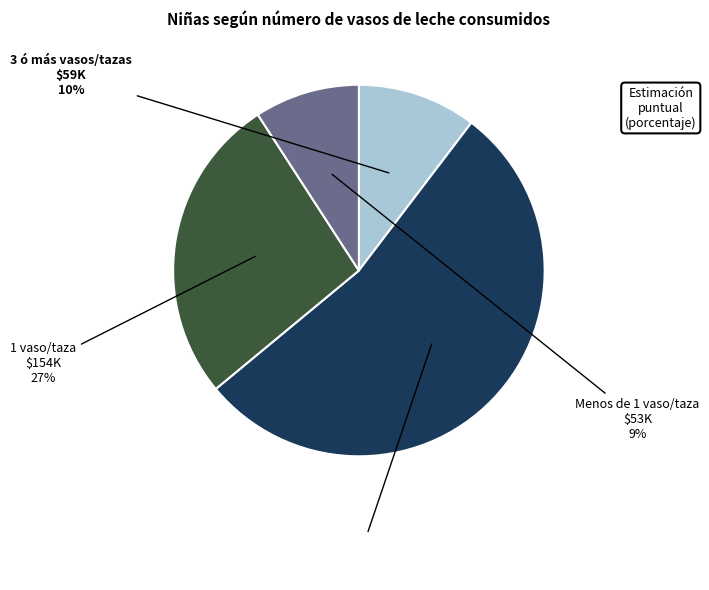

Rank the categories by value from lowest to highest.

Menos de 1 vaso/taza, 3 ó más vasos/tazas, 1 vaso/taza, 2 vasos/tazas